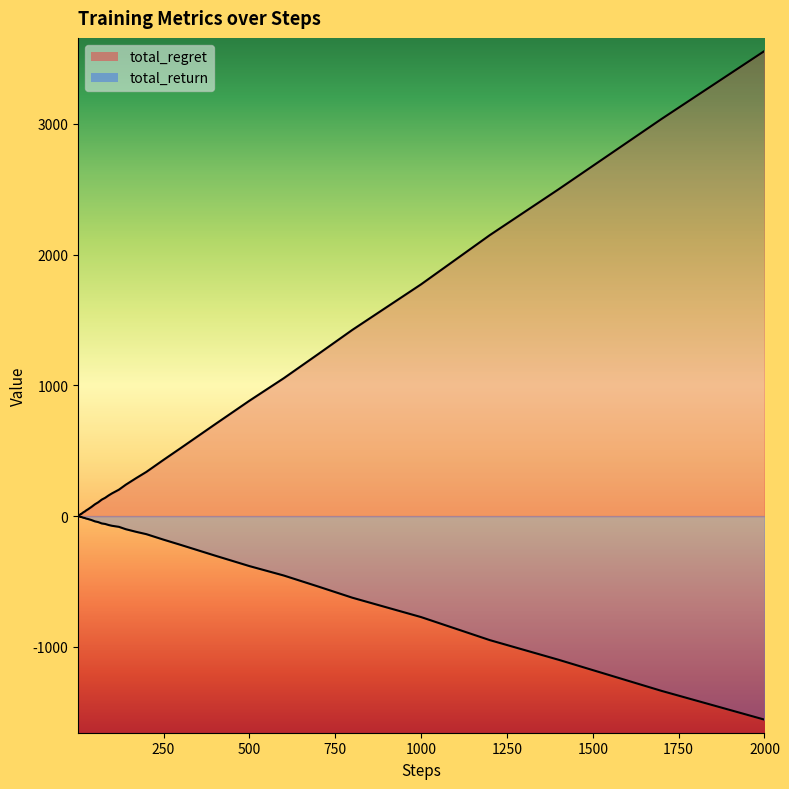

Reading left to right, list all the values displayed in this chart.

total_regret_line: 0	2	4	6	8	10	12	14	16	16	20	24	30	34	44	52	70	90	106	126	140	158	174	202	240	290	338	430	520	702	882	1054	1238	1424	1598	1772	2148	2498	3036	3556
total_return_line: 1	0	-1	-2	-3	-4	-5	-6	-7	-6	-8	-10	-13	-14	-19	-22	-30	-40	-46	-56	-60	-68	-74	-82	-100	-120	-138	-180	-220	-302	-382	-454	-538	-624	-698	-772	-948	-1098	-1336	-1556